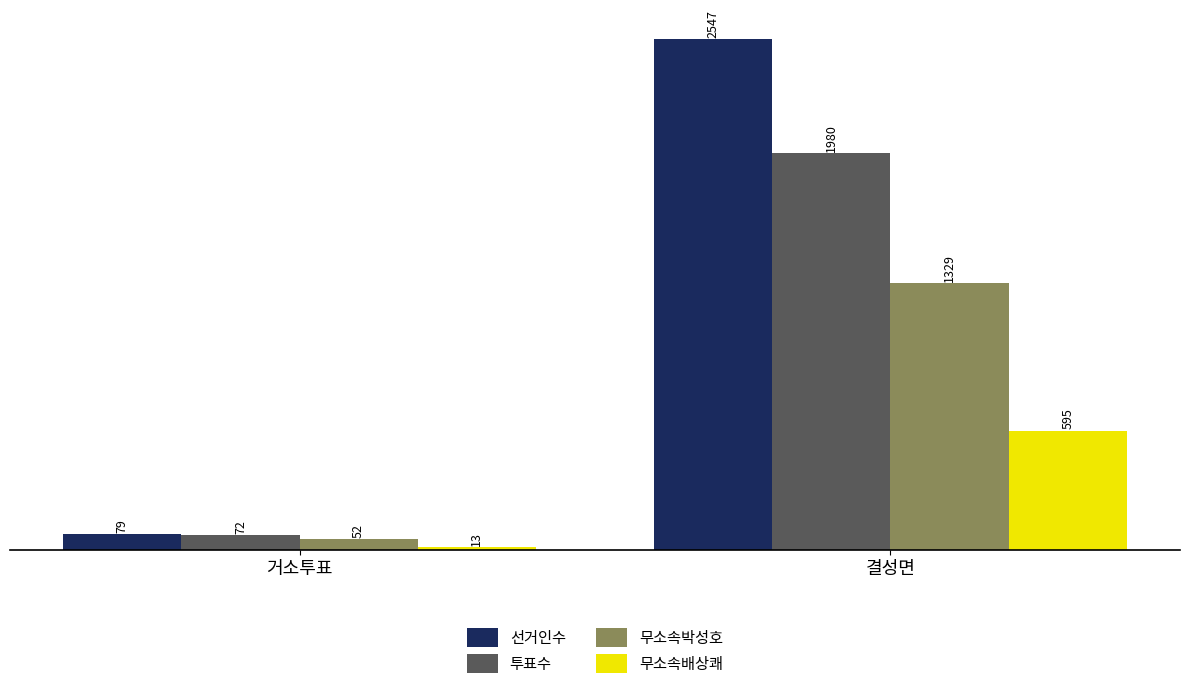

What is the spread (max minus min) of values at 거소투표?

66